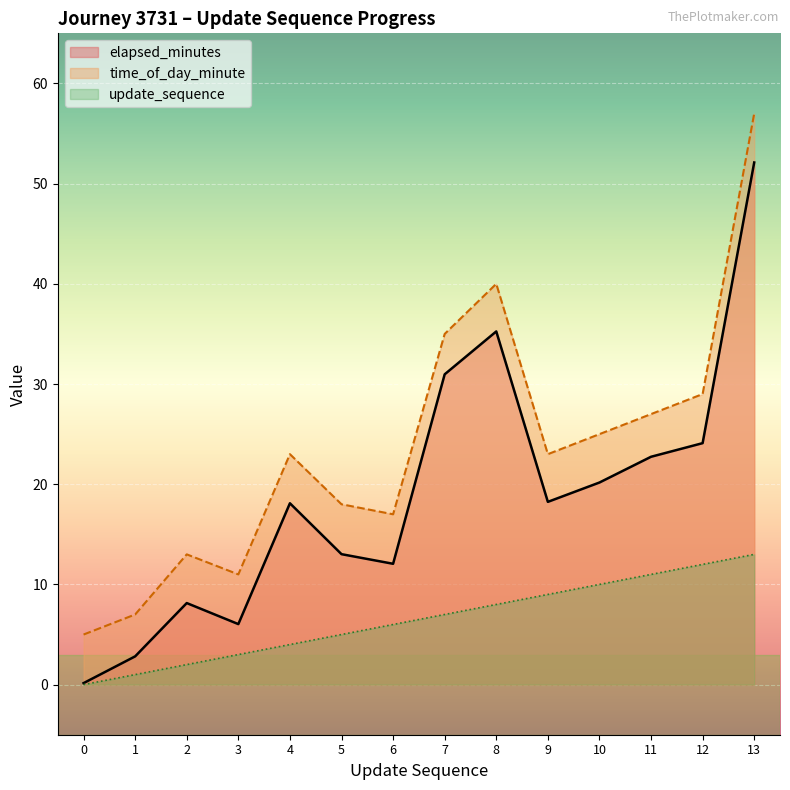

What are all the series names shown in the legend?

elapsed_minutes, time_of_day_minute, update_sequence